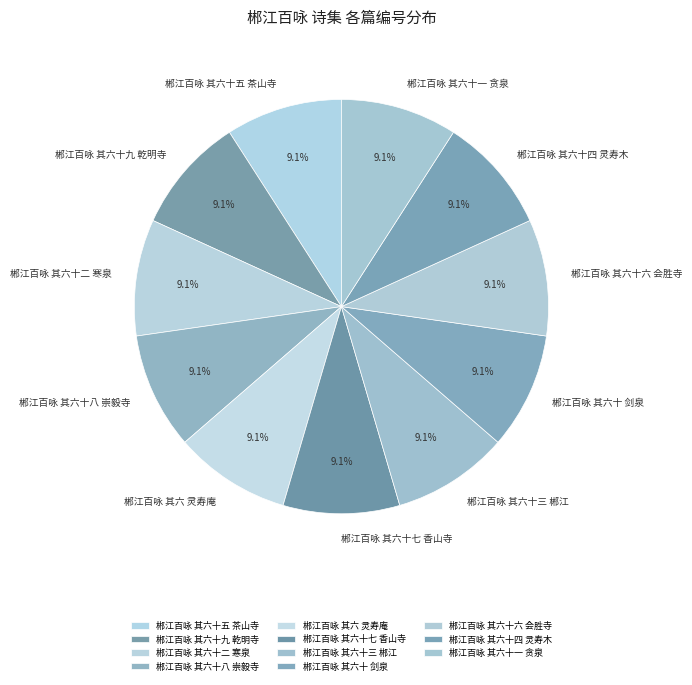

The 郴江百咏 其六十四 灵寿木 slice represents 9% of the pie. True or false?

True